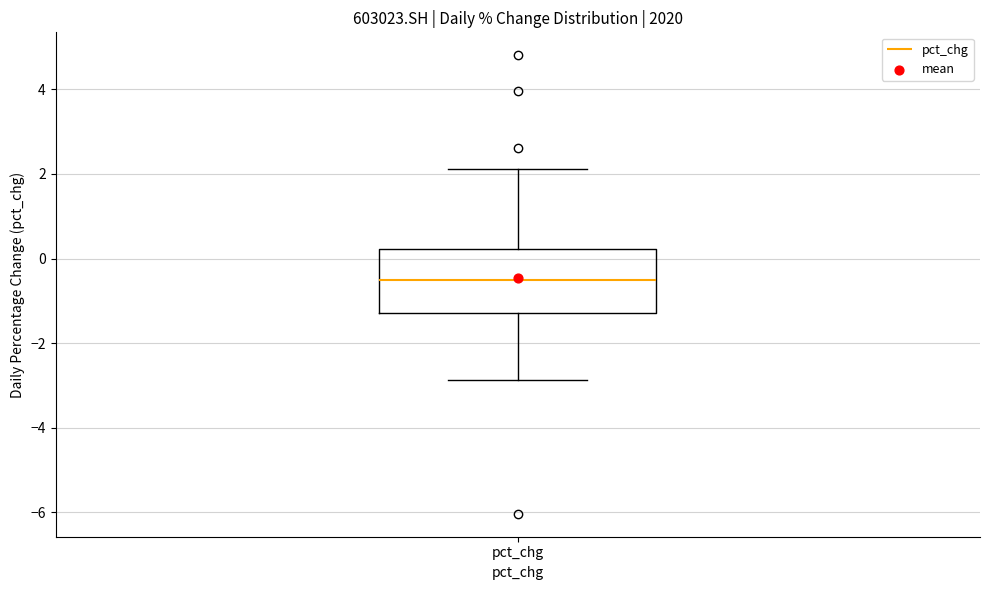

Transcribe this box plot: give where the median line is, the range the box spans, and where the two whiskers end, as read against the y-axis. The values are not printed on the chart, so give them approximately, as read against the axis.

median -0.6, box -1.2 to 0.2, whiskers -2.8 to 2.2